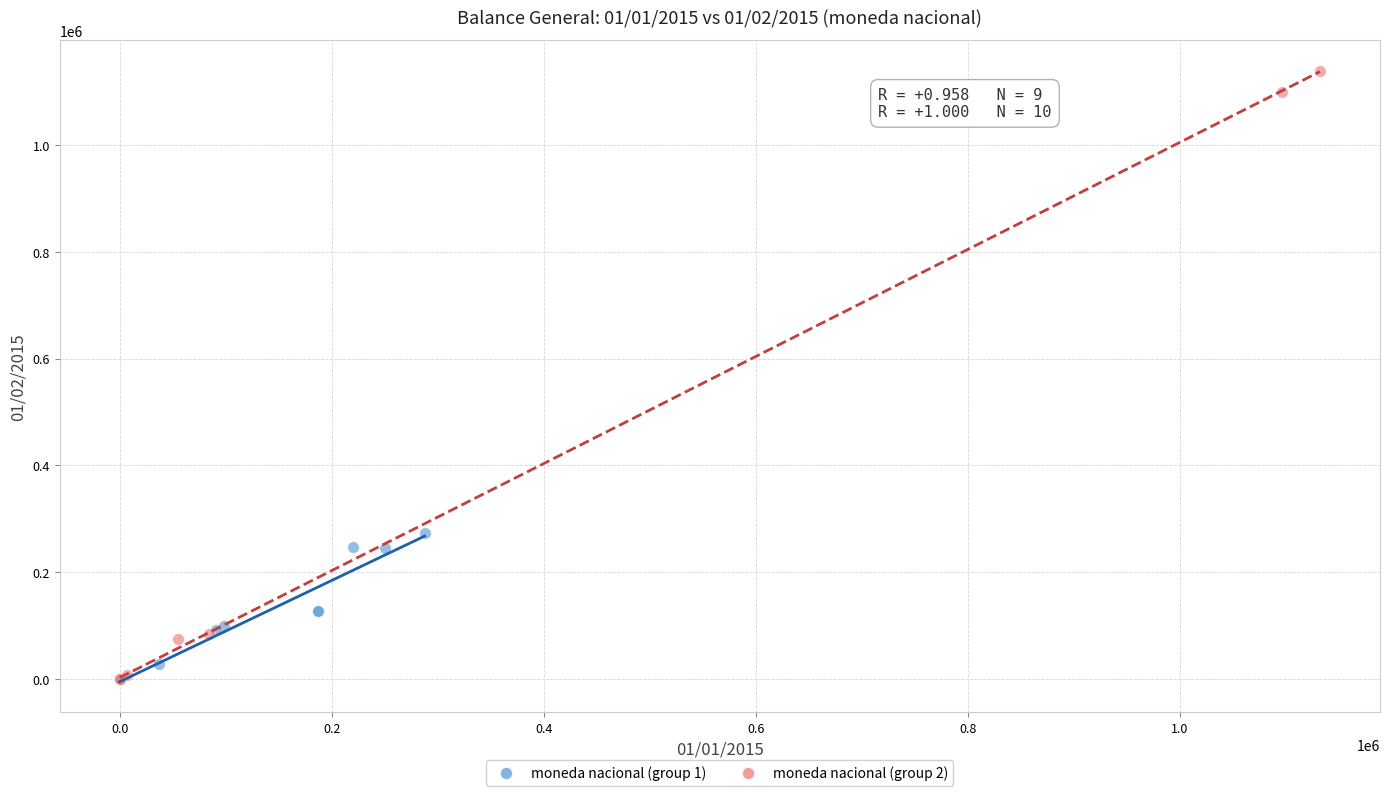

Which series has the widest spread of Y values?

moneda nacional (group 2)